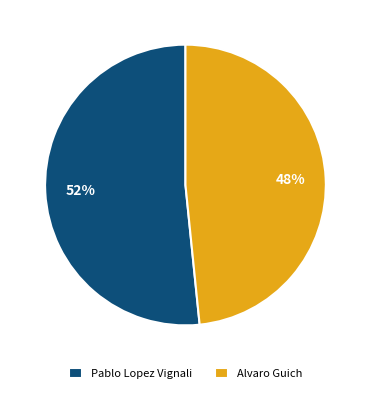

Approximately how many times larger is the value at Pablo Lopez Vignali compared to Alvaro Guich?

1.1